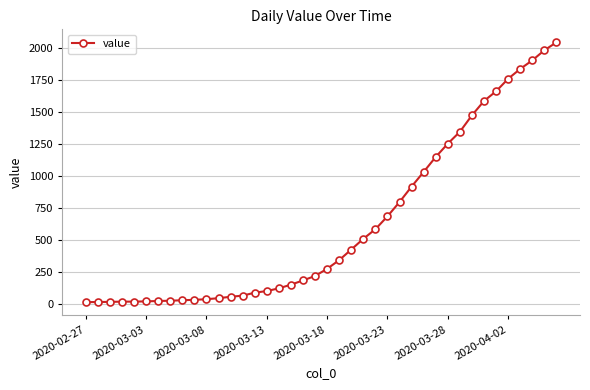

What is the sum of all values?

24843